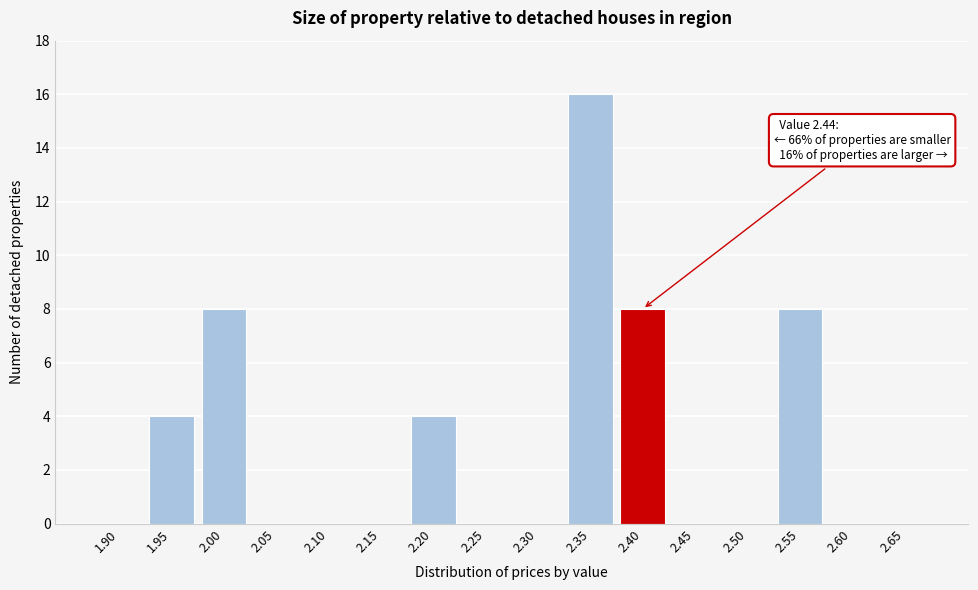

Reading right to left, transcribe all the data shown in this chart.

2.65=0	2.60=0	2.55=8	2.50=0	2.45=0	2.40=8	2.35=16	2.30=0	2.25=0	2.20=4	2.15=0	2.10=0	2.05=0	2.00=8	1.95=4	1.90=0